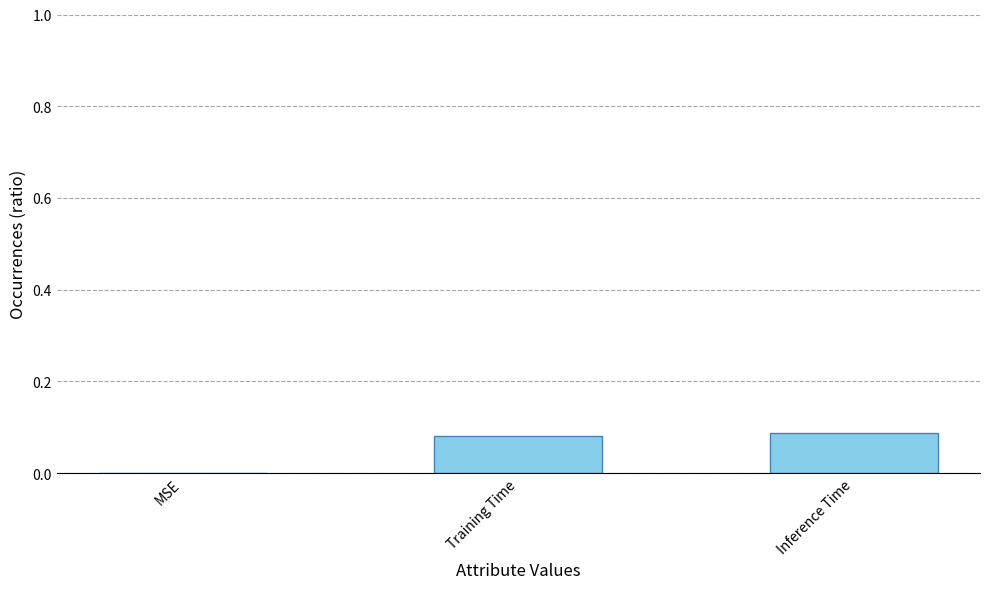

What is the change in value from MSE to Inference Time?

+0.1